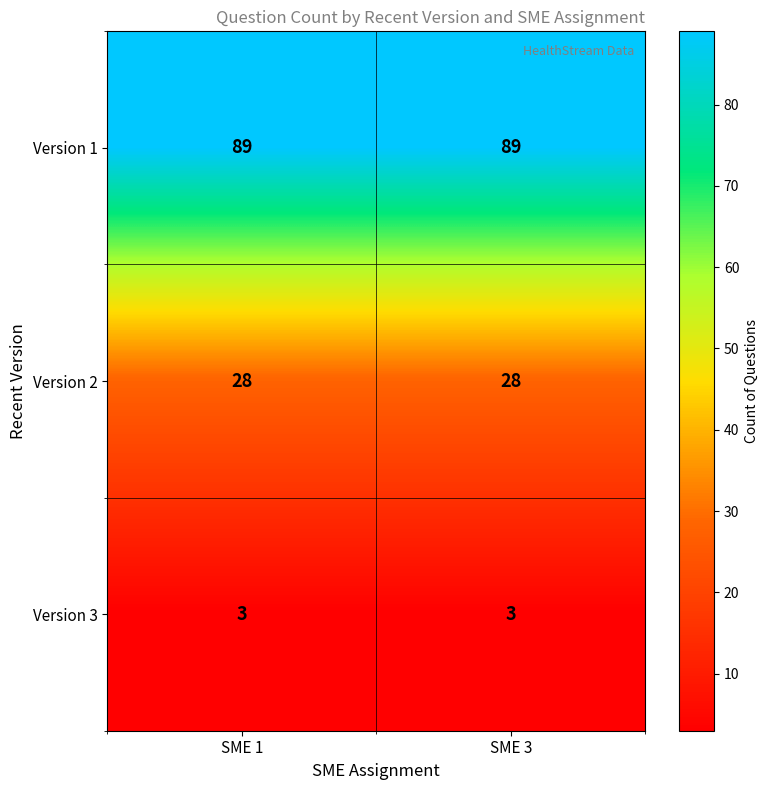

What is the total value across all series at SME 3?

120